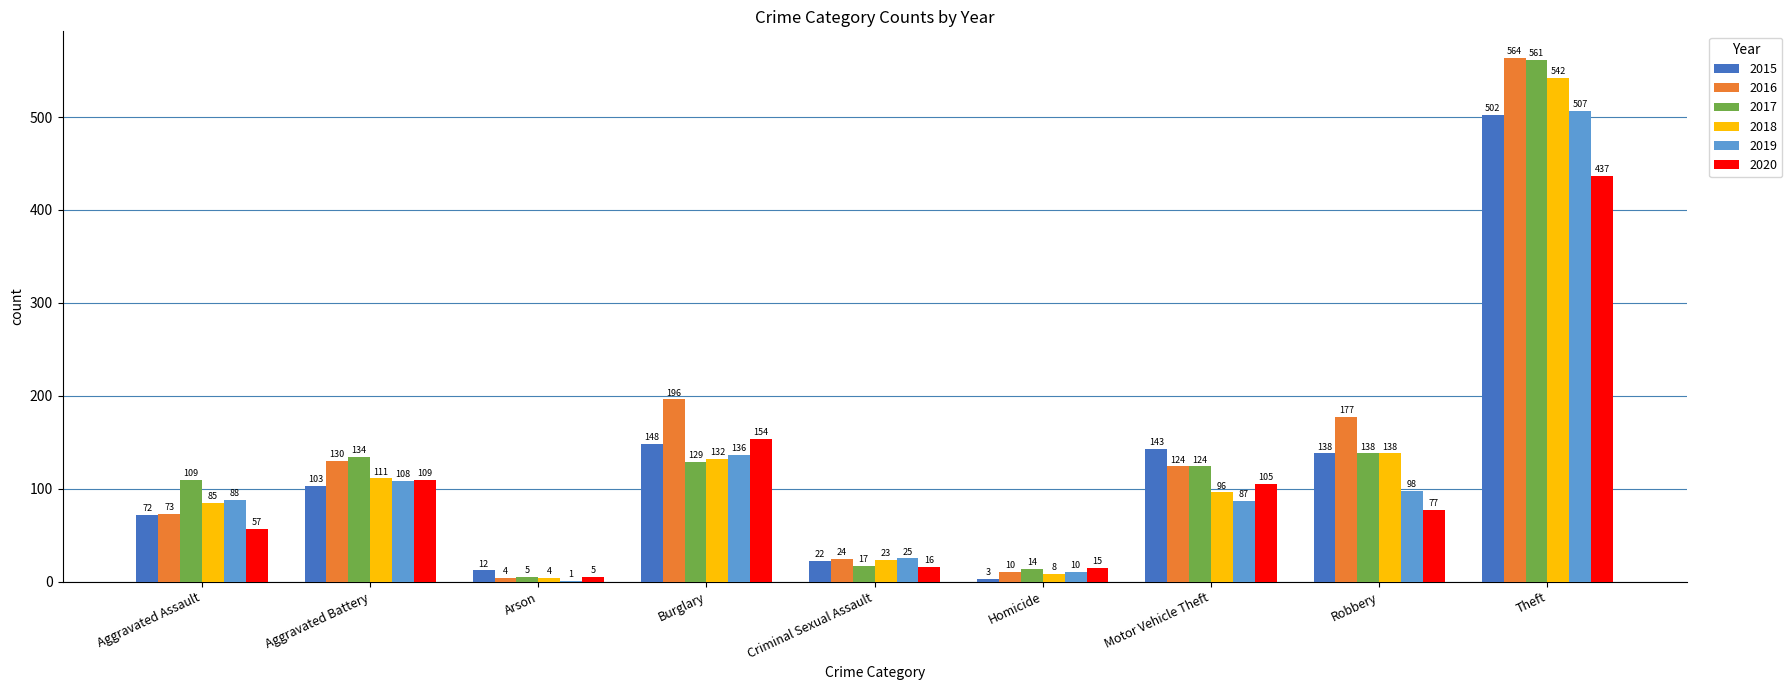

Between Arson and Motor Vehicle Theft, which series saw the biggest shift?

2015